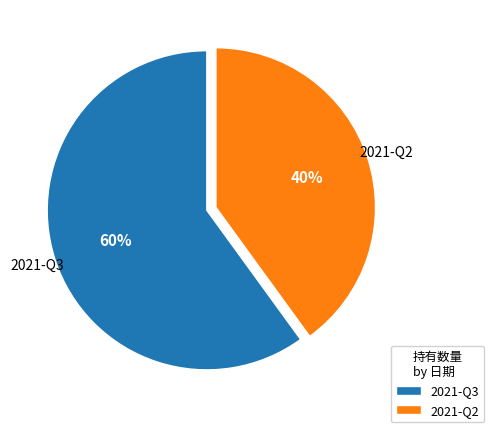

Which has a higher value, 2021-Q3 or 2021-Q2?

2021-Q3